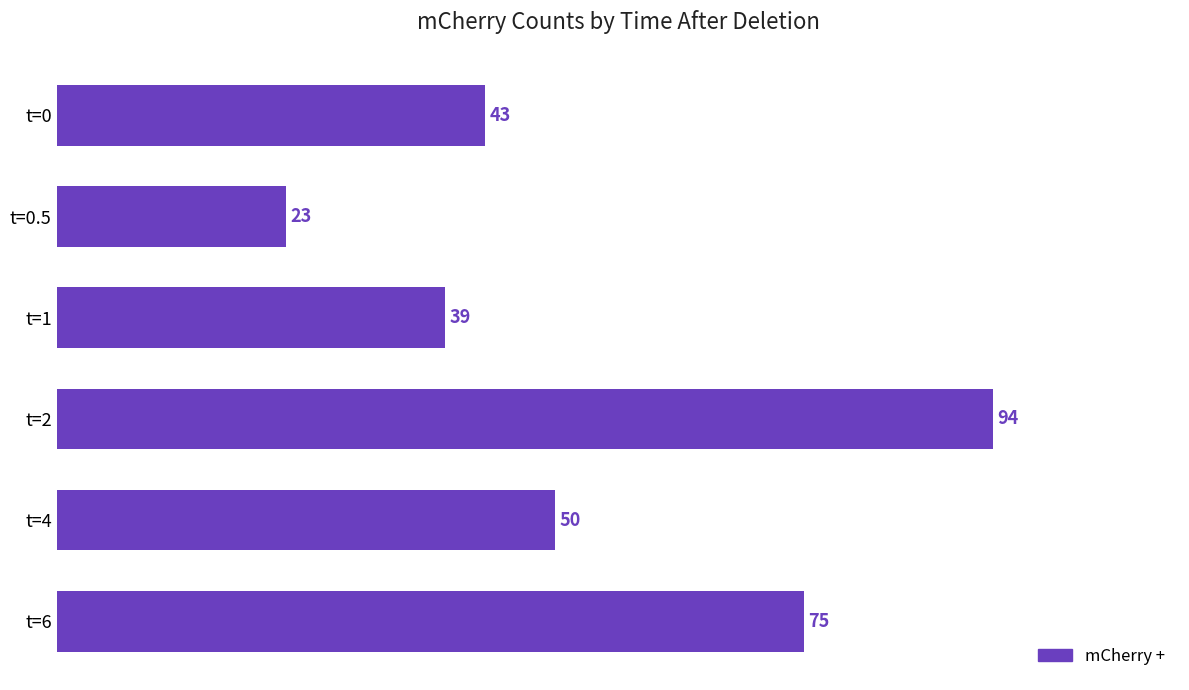

True or false: the data shows 94 at t=2.

True